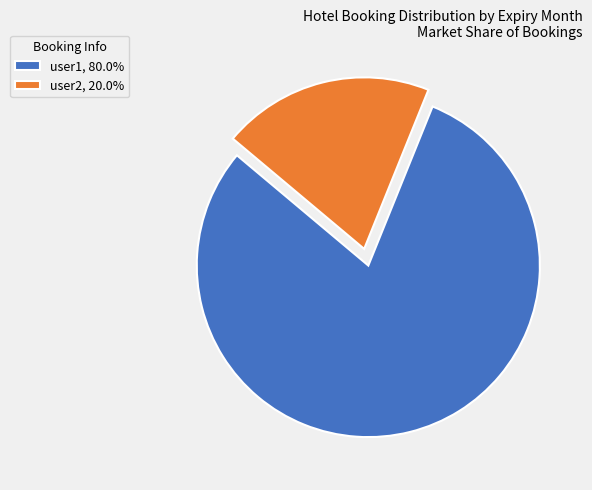

Approximately how many times larger is the value at user1, 80.0% compared to user2, 20.0%?

4.0